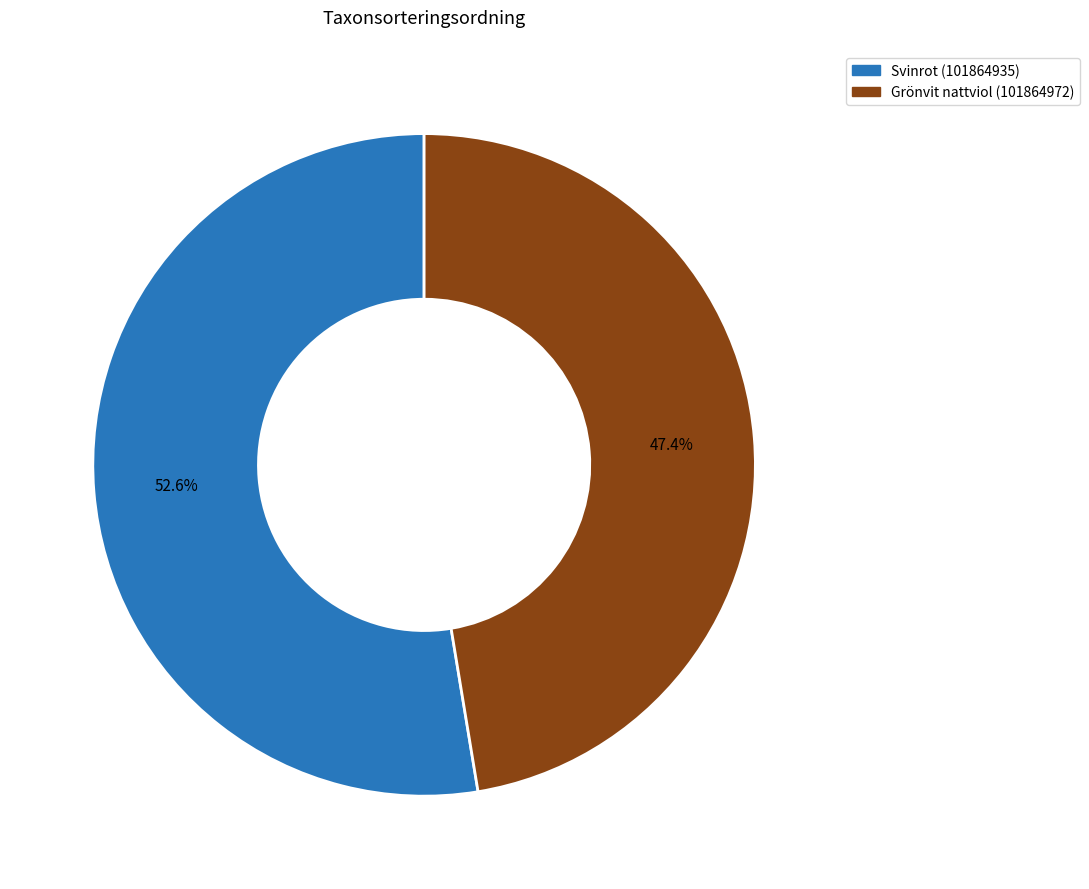

Combined, what portion of the pie is Grönvit nattviol (101864972) and Svinrot (101864935)?

100.0%